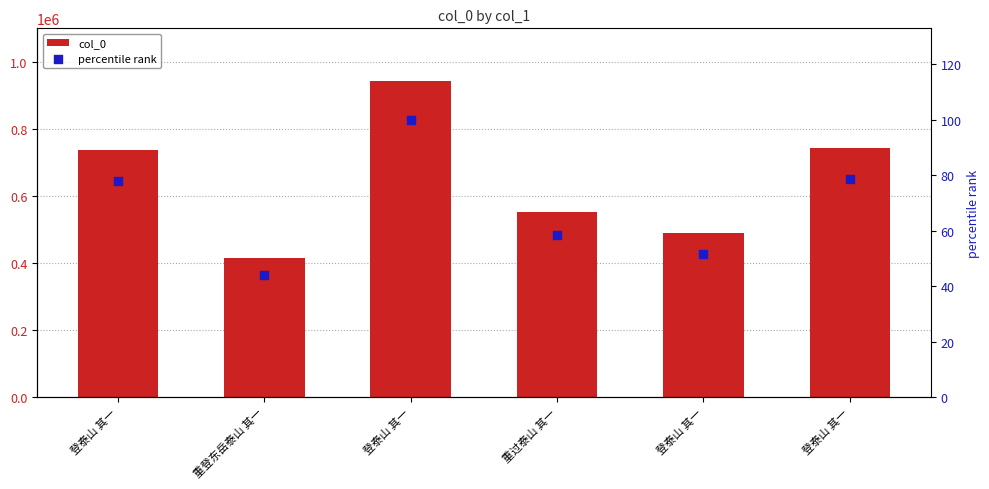

Which series has the largest Y range (max minus min)?

col_0